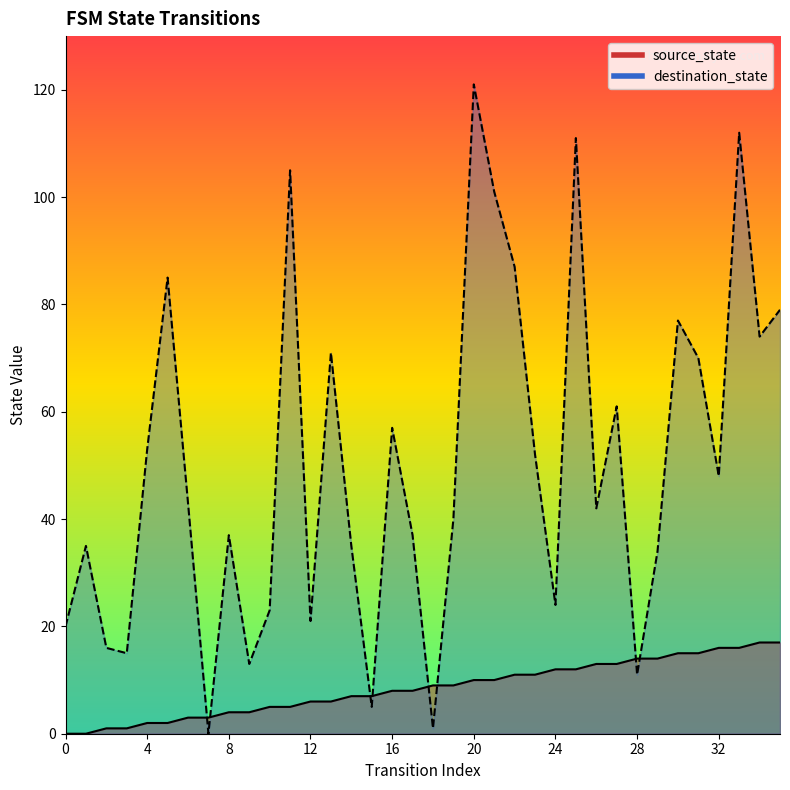

True or false: source_state and destination_state intersect in this chart.

True